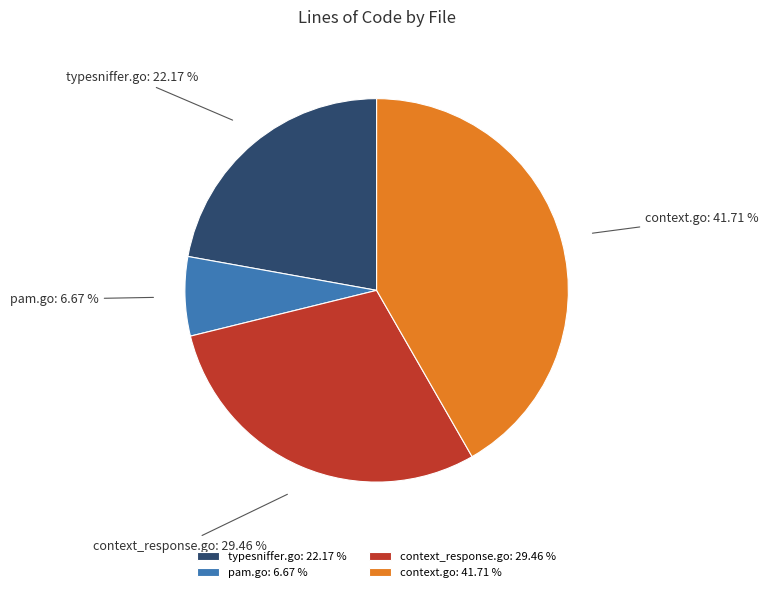

What percentage is the context.go slice, to the nearest percent?

42%